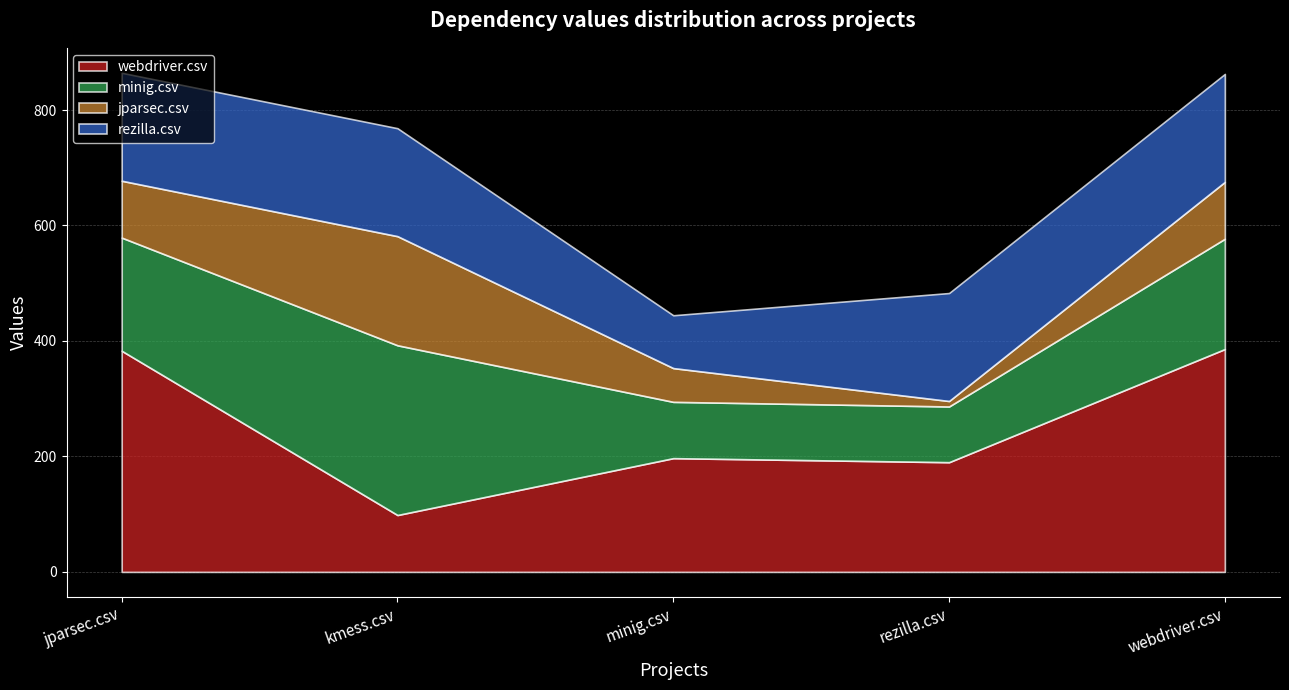

Between kmess.csv and rezilla.csv, which series saw the biggest shift?

minig.csv